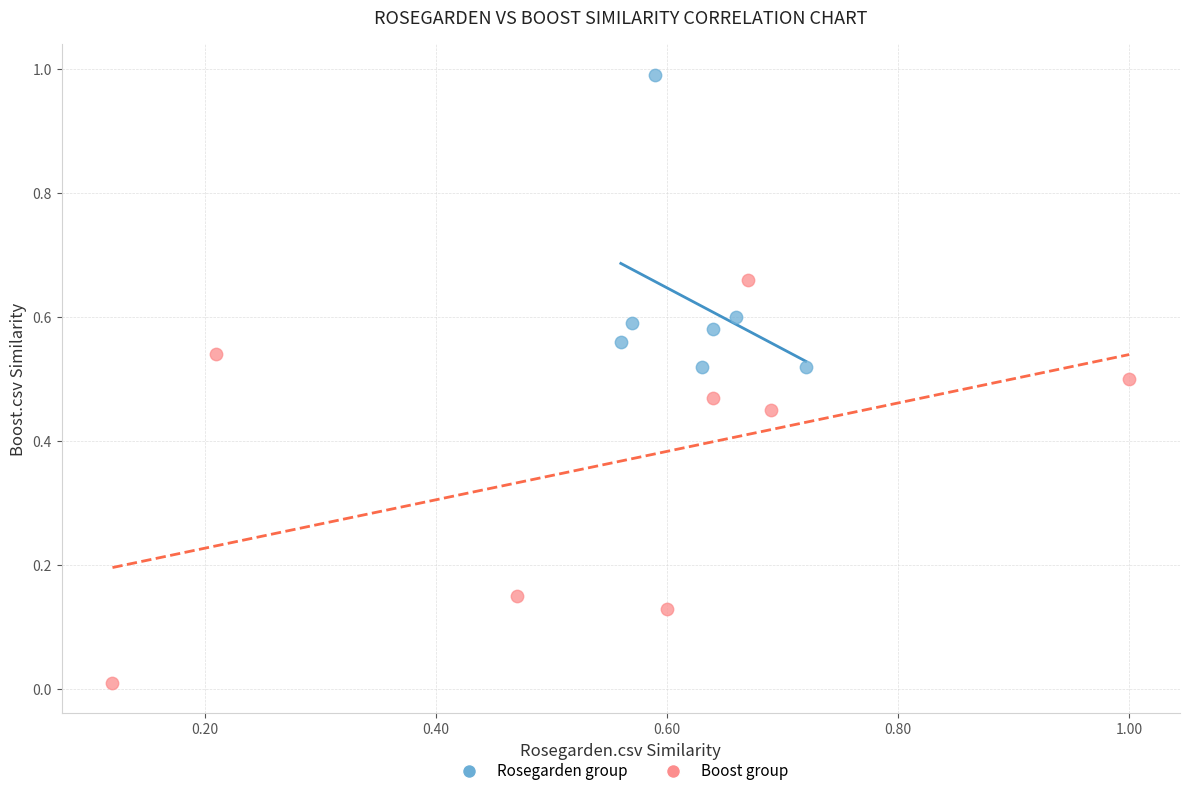

Which series contains the highest Y value?

Rosegarden group